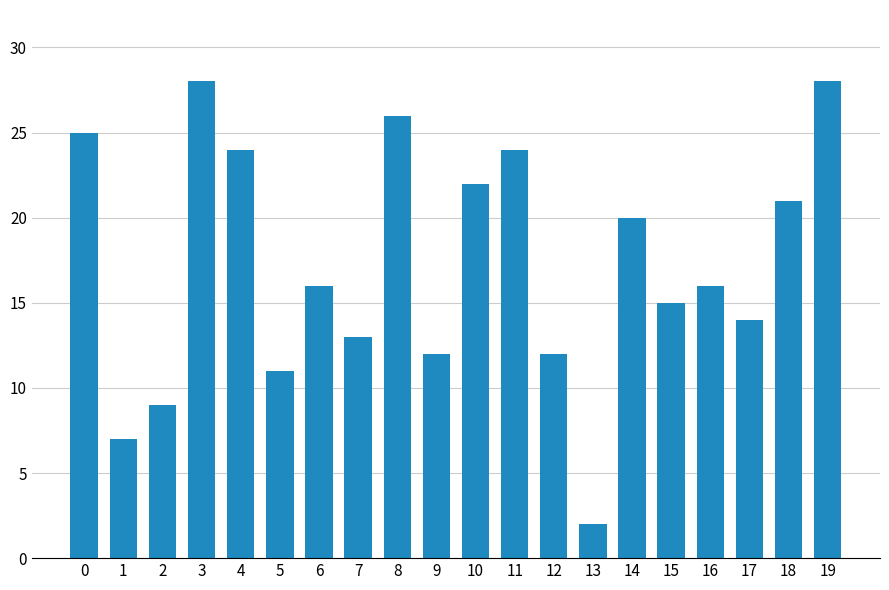

The chart shows a value of 34 at 18. True or false?

False